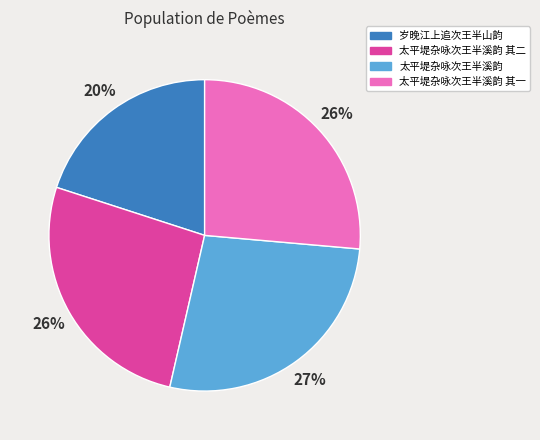

What is the ratio of the value at 太平堤杂咏次王半溪韵 其二 to the value at 太平堤杂咏次王半溪韵?

1.0